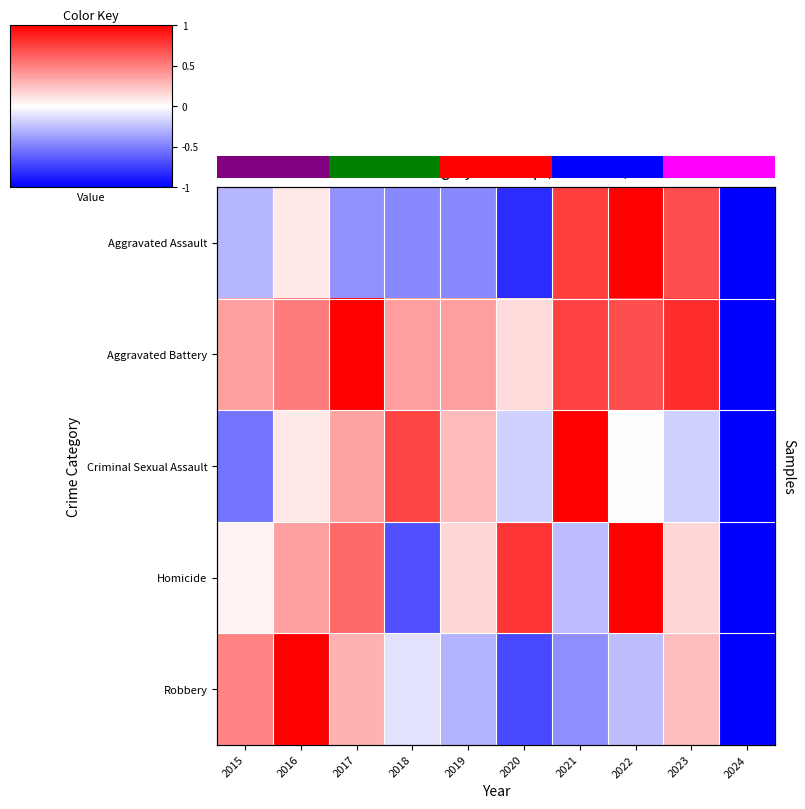

True or false: Homicide has a value of -0.4 at 2018.

False